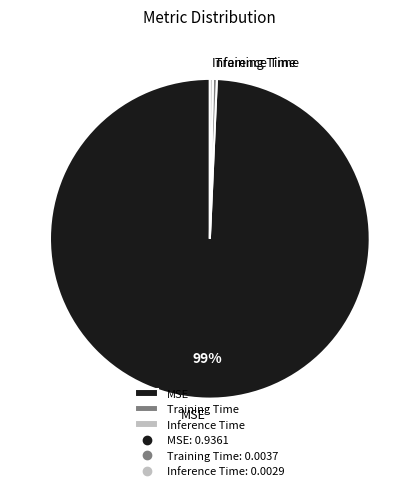

True or false: Inference Time accounts for 14% of the total.

False